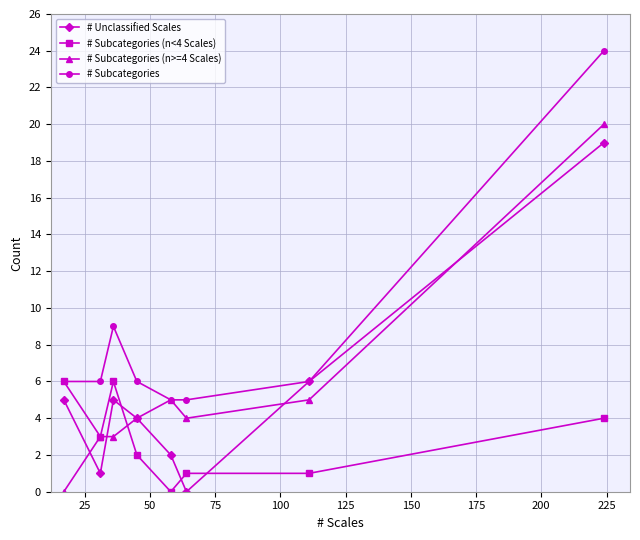

What is the value of the # Subcategories point at the 6th from the left?

5